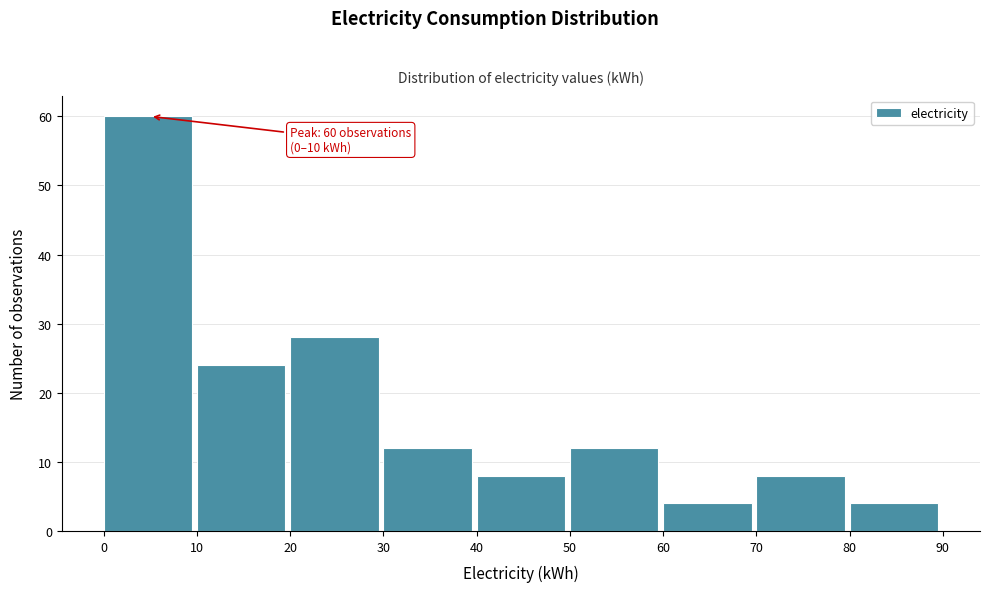

Which range on the x-axis has the tallest bar?

0 to 10